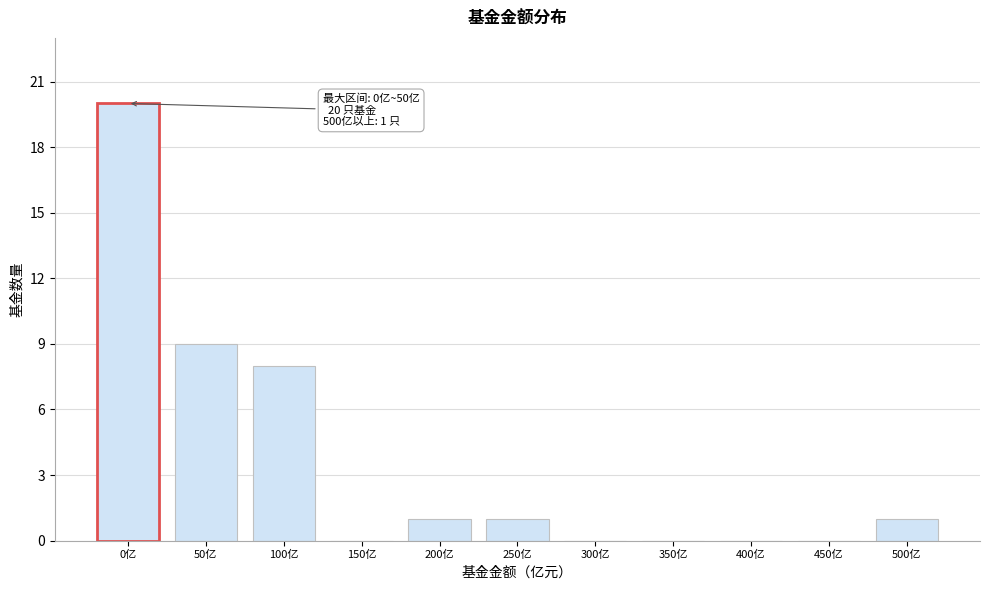

Reading left to right, transcribe all the data shown in this chart.

0亿=20	50亿=9	100亿=8	150亿=0	200亿=1	250亿=1	300亿=0	350亿=0	400亿=0	450亿=0	500亿=1